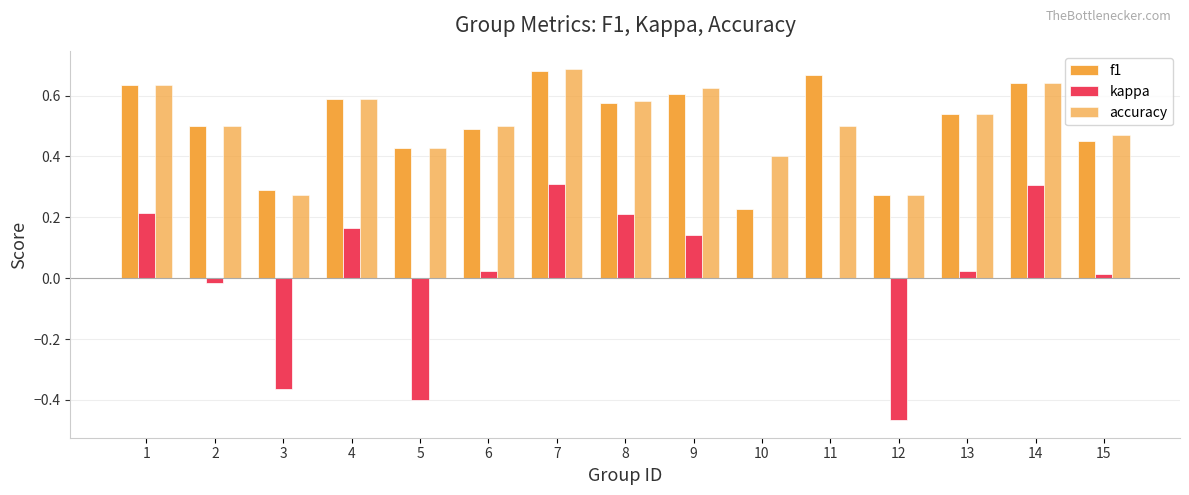

Reading left to right, list all the values displayed in this chart.

f1: 0.6	0.5	0.3	0.6	0.4	0.5	0.7	0.6	0.6	0.2	0.7	0.3	0.5	0.6	0.5
kappa: 0.2	-0.0	-0.4	0.2	-0.4	0.0	0.3	0.2	0.1	0.0	0.0	-0.5	0.0	0.3	0.0
accuracy: 0.6	0.5	0.3	0.6	0.4	0.5	0.7	0.6	0.6	0.4	0.5	0.3	0.5	0.6	0.5